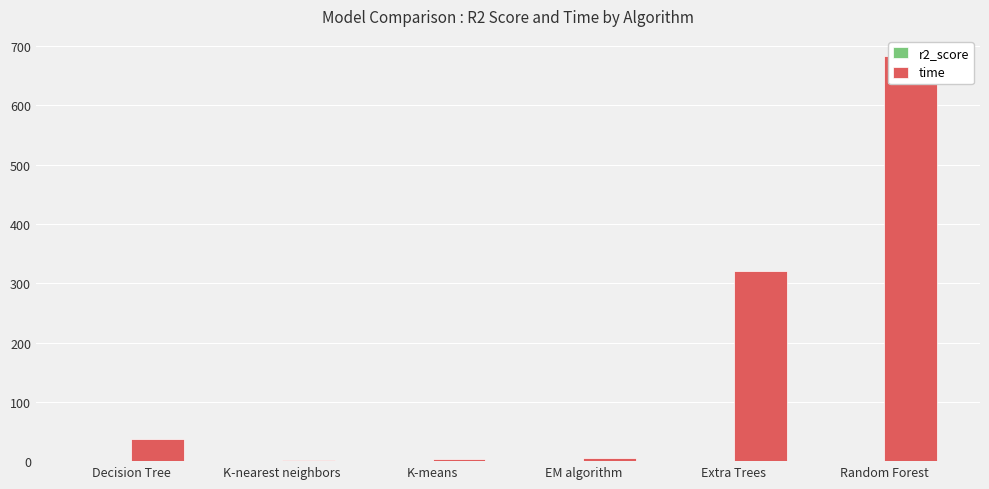

What is the label of the 4th bar from the left?

EM algorithm